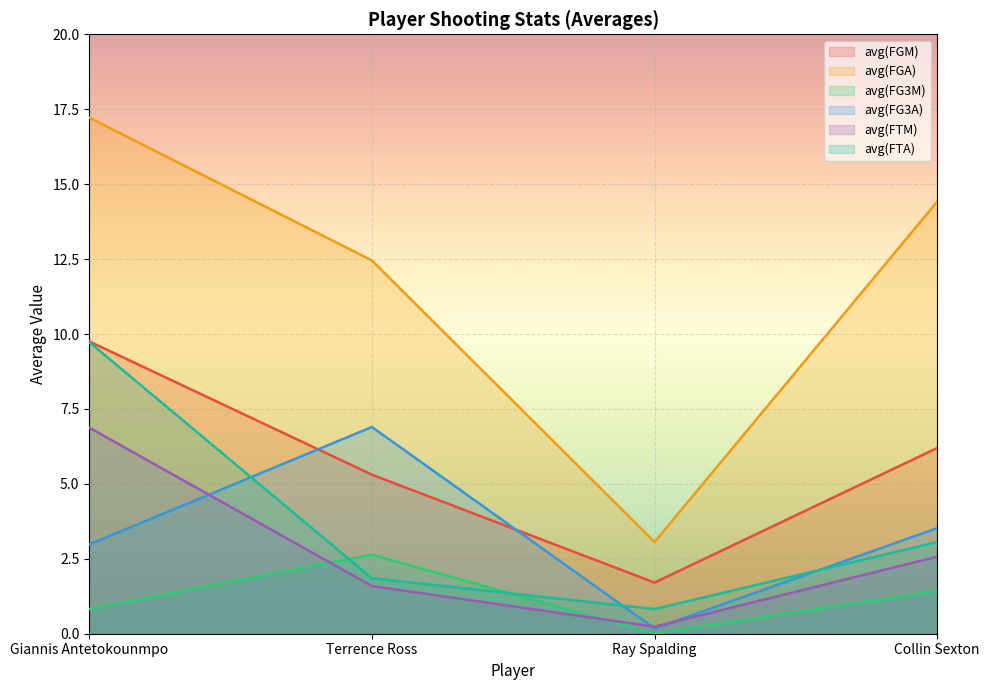

True or false: avg(FG3A) has more than 1 interior local peaks.

False